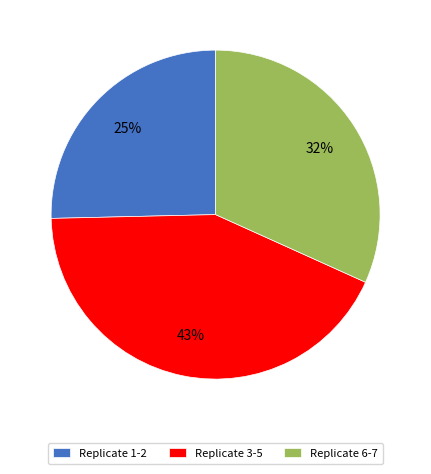

What percentage is the Replicate 6-7 slice, to the nearest percent?

32%